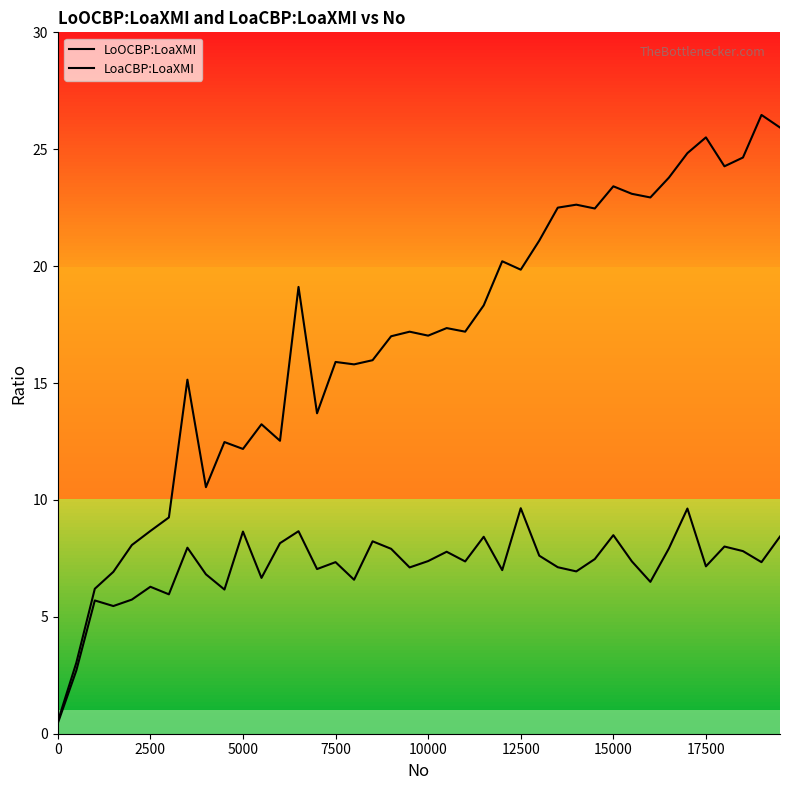

How many interior local peaks does the LoOCBP:LoaXMI series have?

13